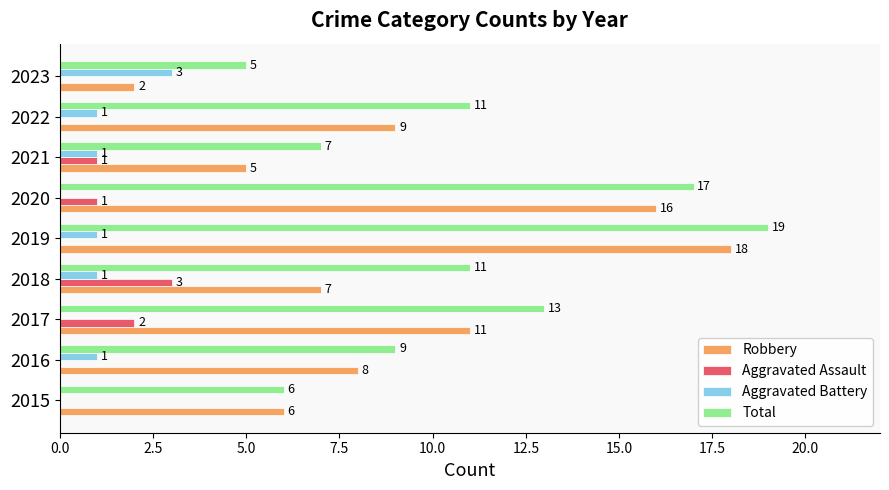

What are all the series names shown in the legend?

Robbery, Aggravated Assault, Aggravated Battery, Total